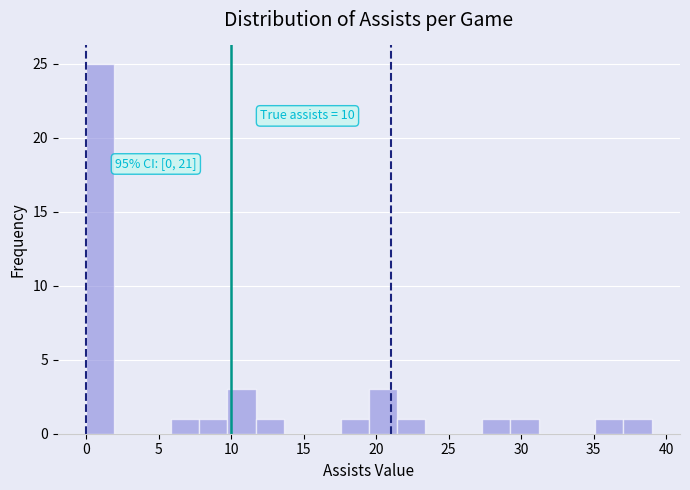

Read against the x-axis, roughly where is the centre of the tallest bar?

1.0